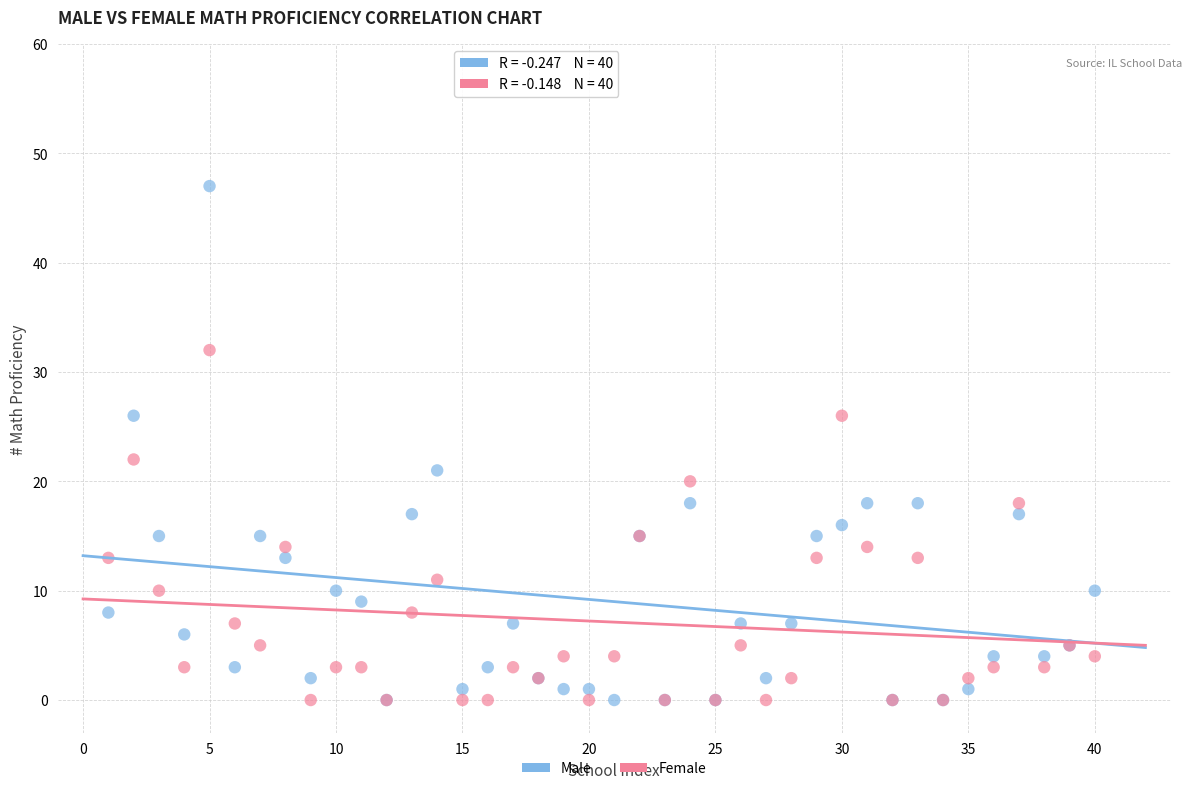

Across all series, what Y value is closest to 23?

22